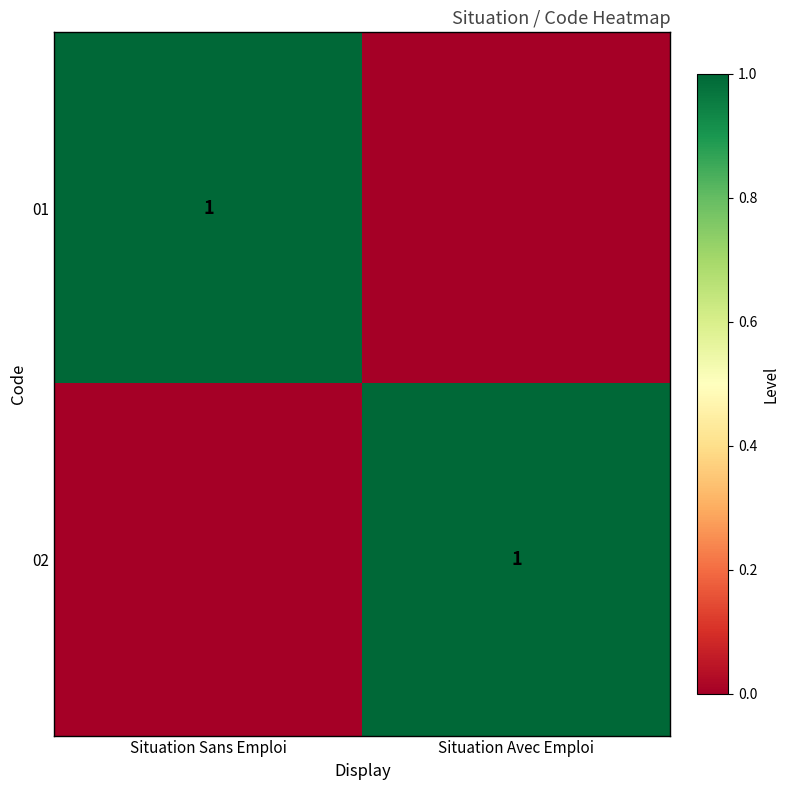

The 02 series shows 1 at Situation Avec Emploi. True or false?

True